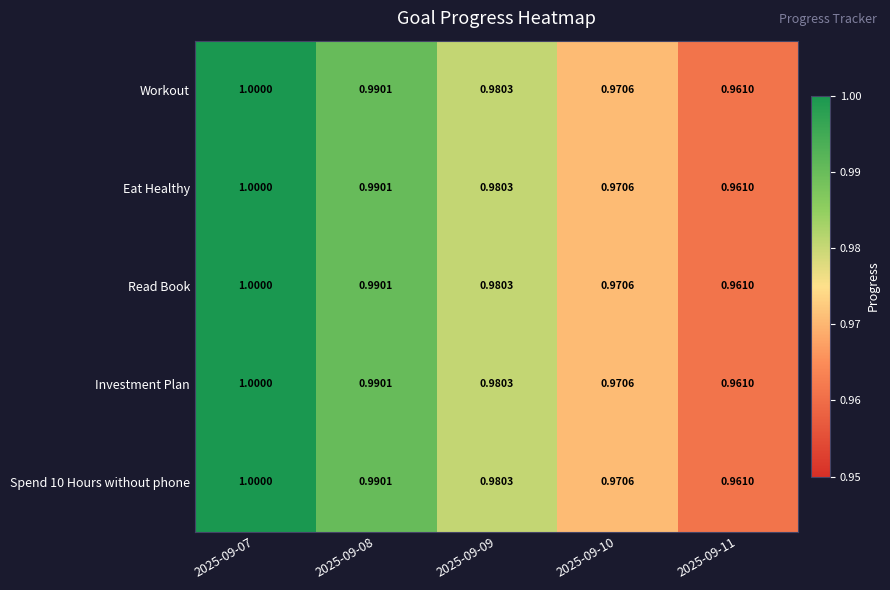

How many series are shown in this chart?

5